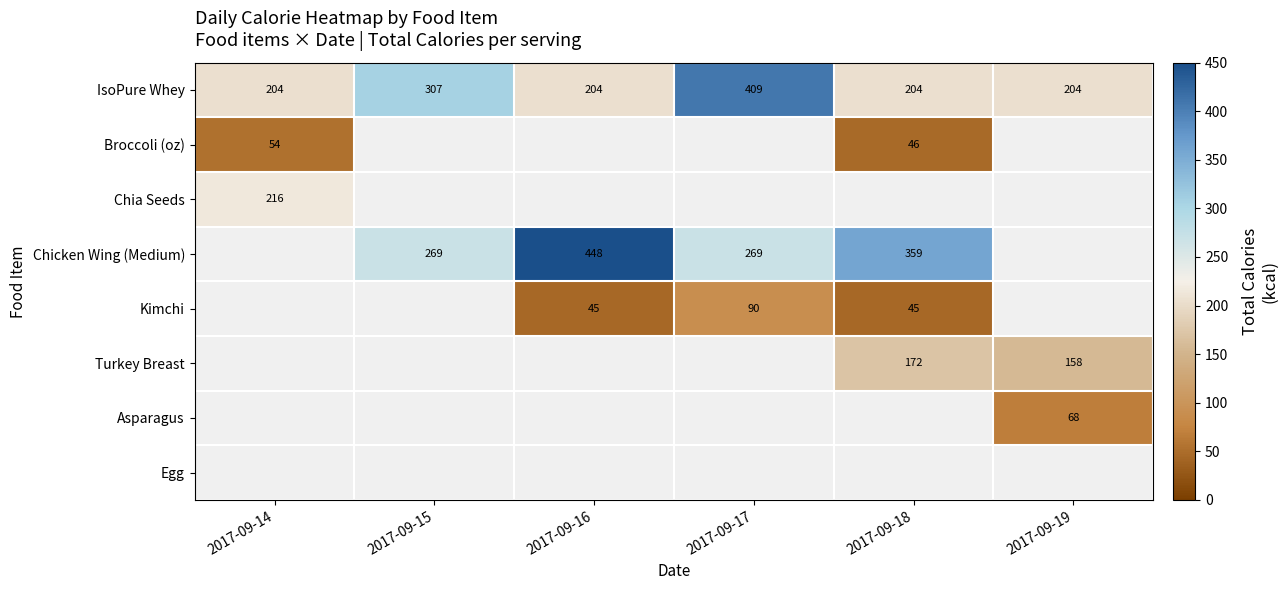

Between 2017-09-19 and 2017-09-14, which is larger?

2017-09-19